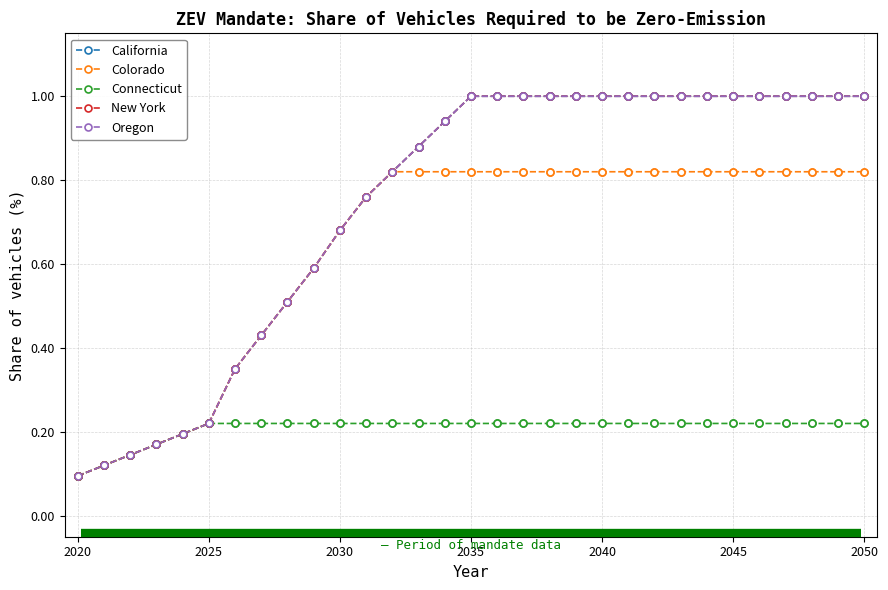

Does the chart have visible grid lines?

Yes